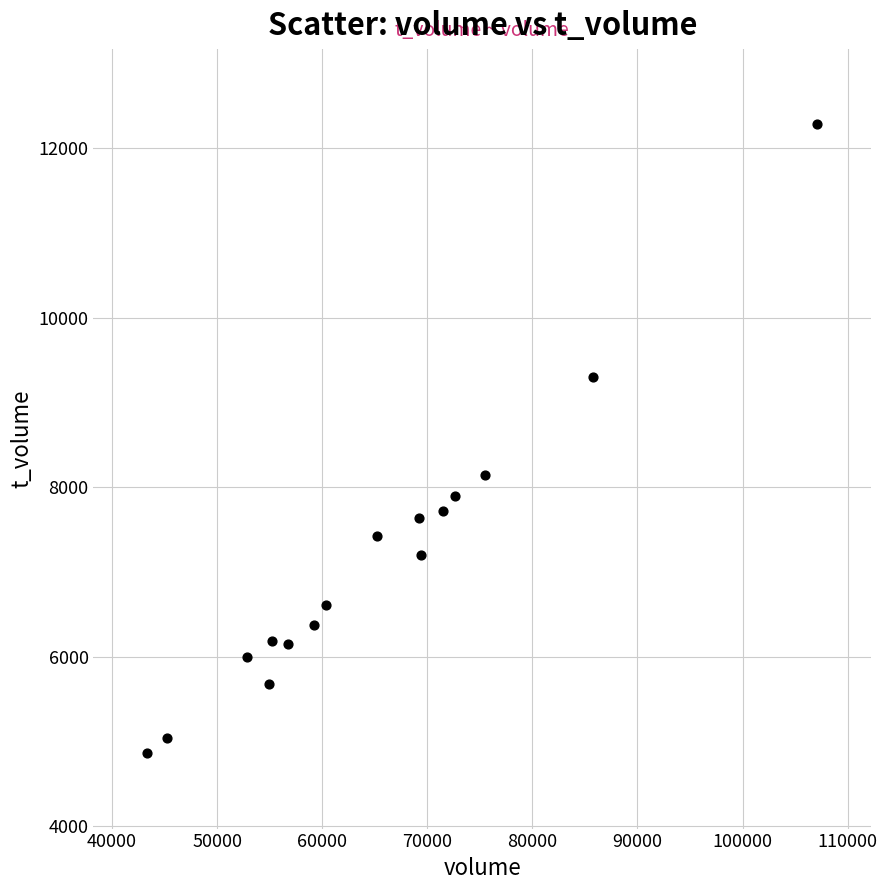

What Y value in the scatter plot is closest to 8573?

8142